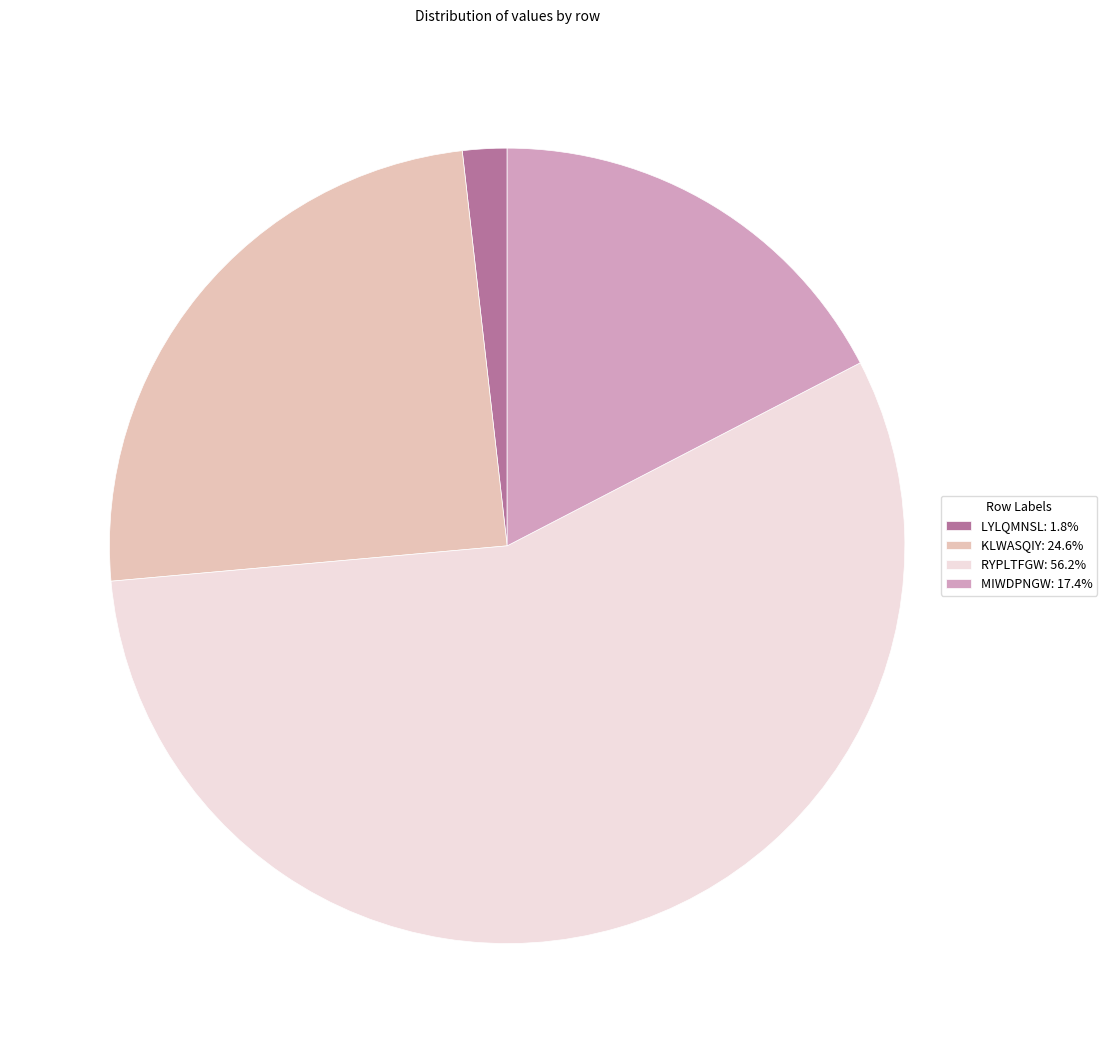

Do MIWDPNGW: 17.4% and KLWASQIY: 24.6% together represent more than half of the pie?

No